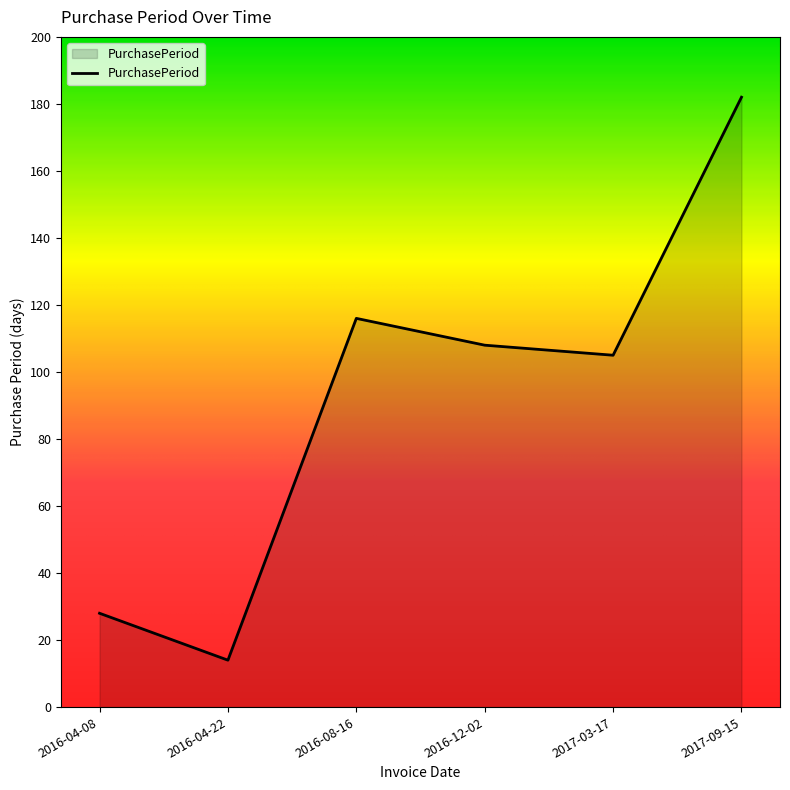

Where does the data first go above 108?

2016-08-16